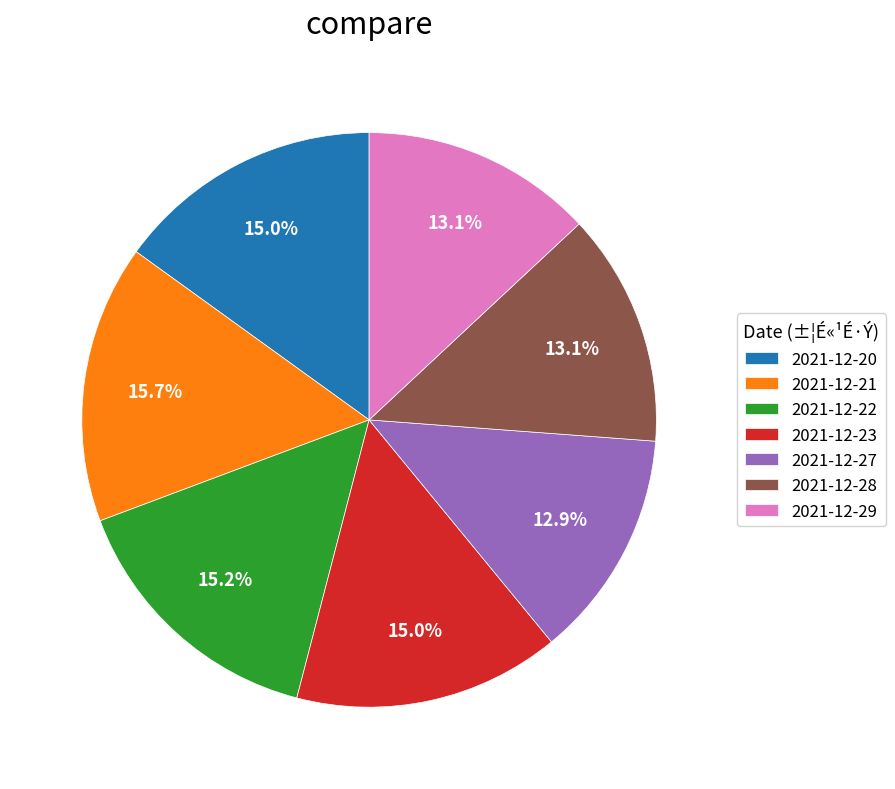

Is the sum of 2021-12-27 and 2021-12-22 greater than half?

No